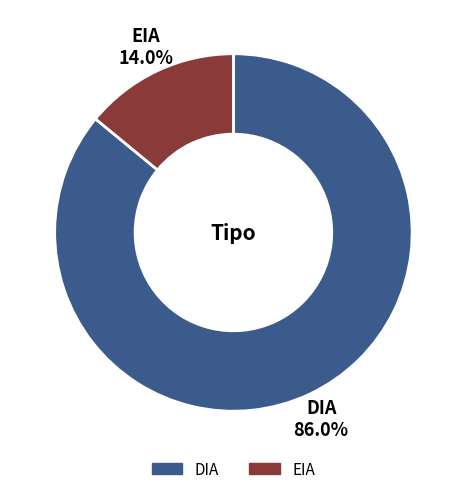

Which has a higher value, EIA or DIA?

DIA